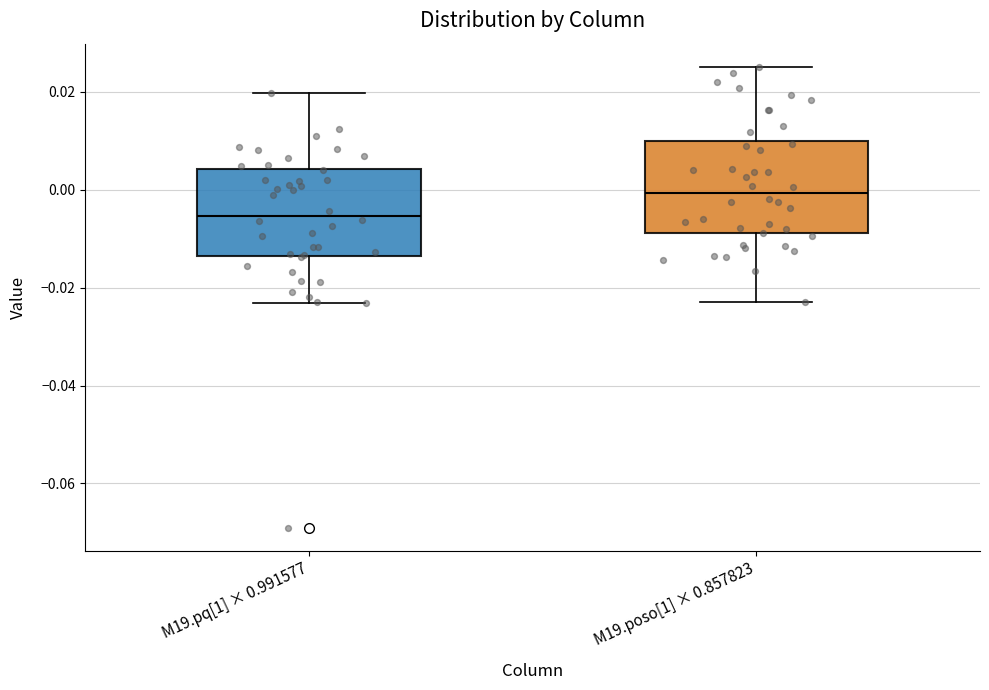

Which box has the lowest median line?

M19.pq[1] × 0.991577